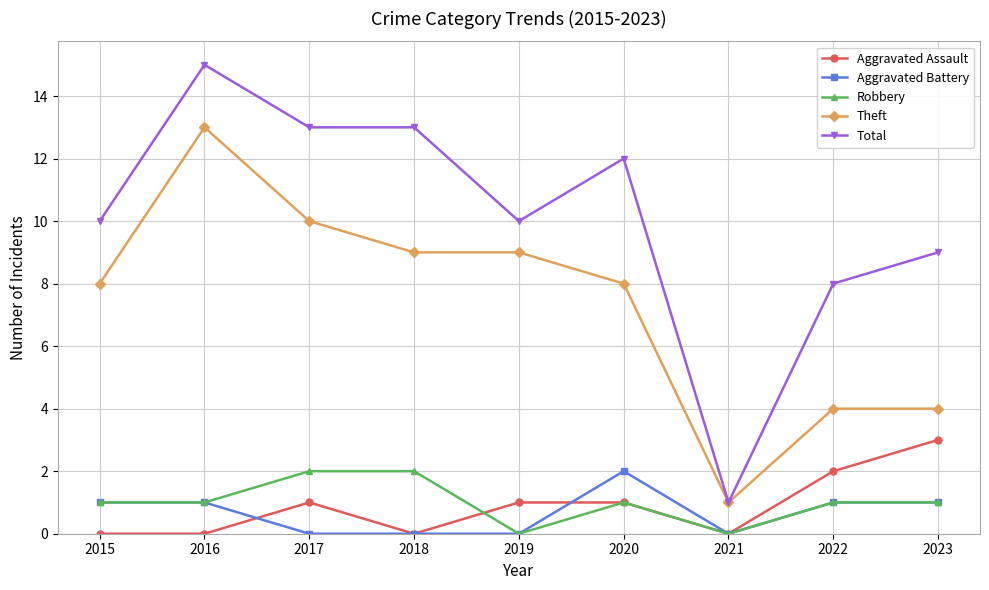

Which series has the largest total across all categories?

Total